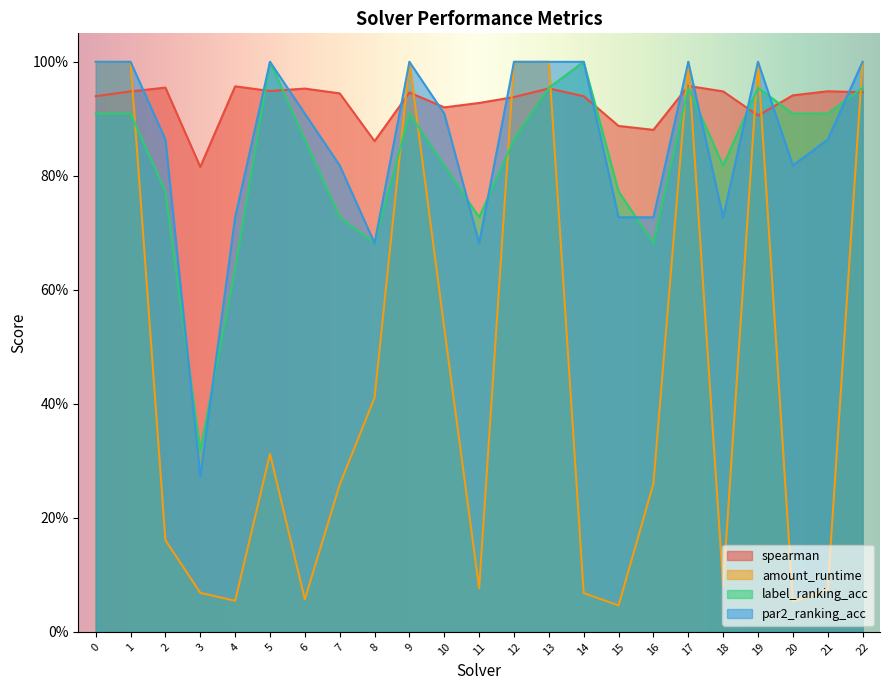

What is the total value across all series at 18?

2.6